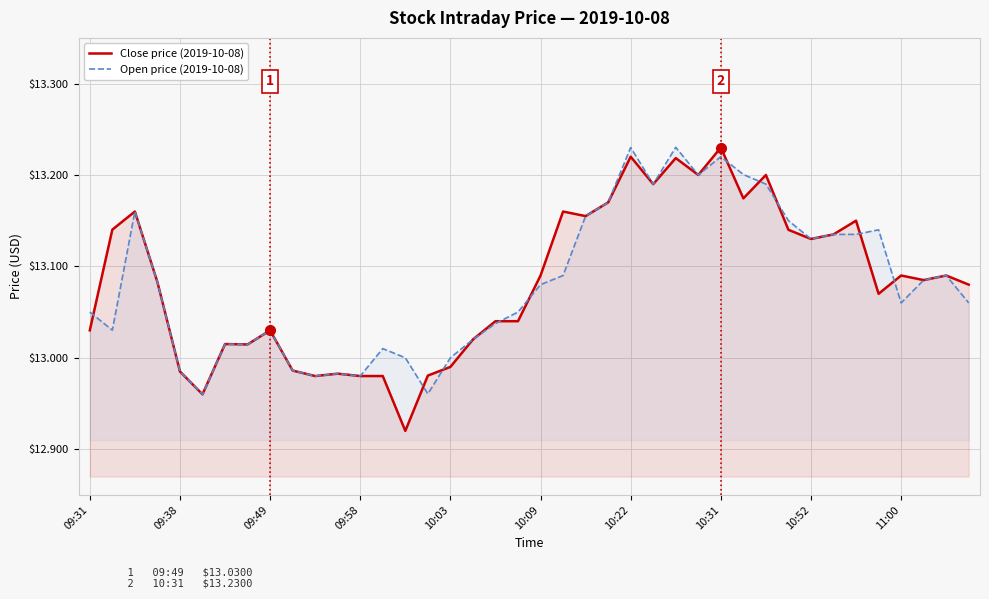

What are all the series names shown in the legend?

Close price (2019-10-08), Open price (2019-10-08)